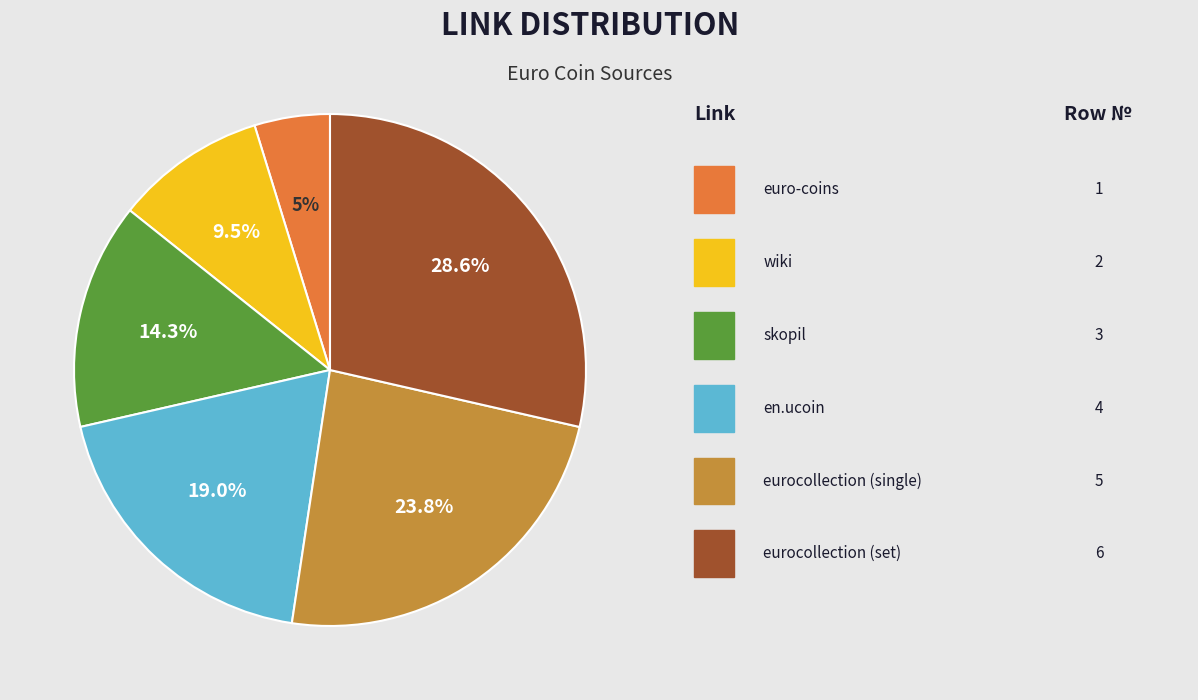

Is there a majority slice in this chart?

No